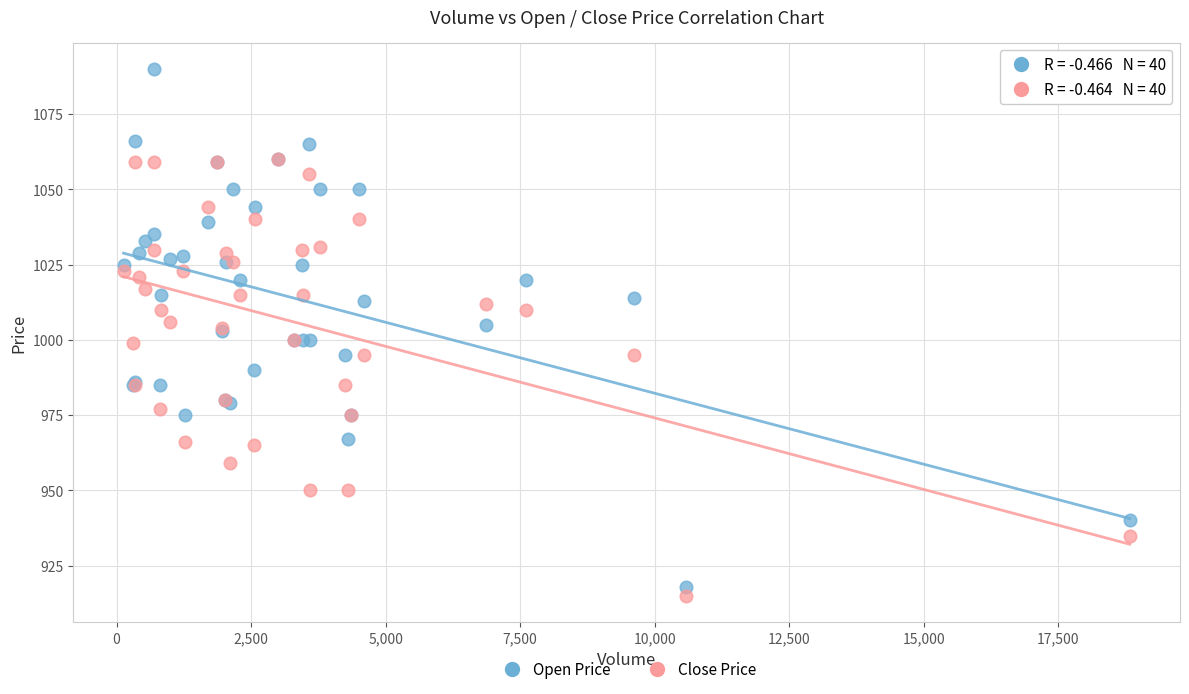

What are all the series names shown in the legend?

Open Price, Close Price